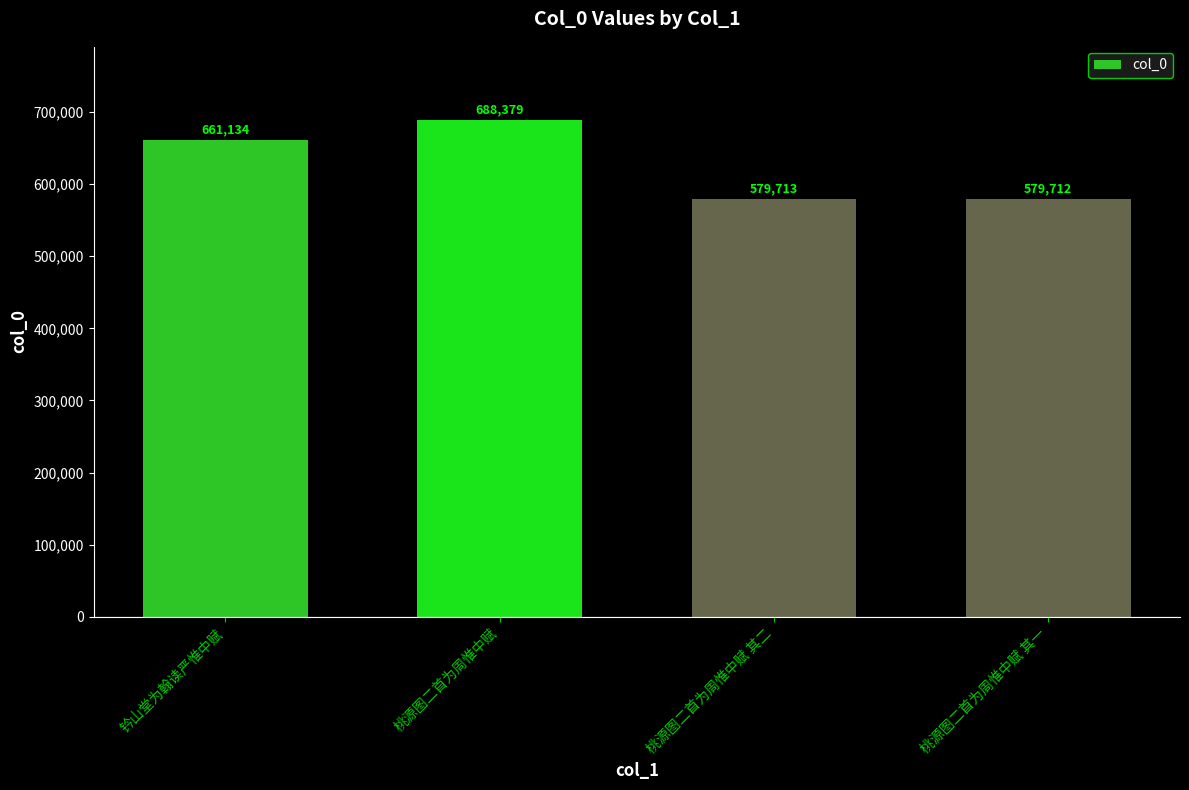

List the labels in order of value, largest first.

桃源图二首为周惟中赋, 钤山堂为翰读严惟中赋, 桃源图二首为周惟中赋 其二, 桃源图二首为周惟中赋 其一